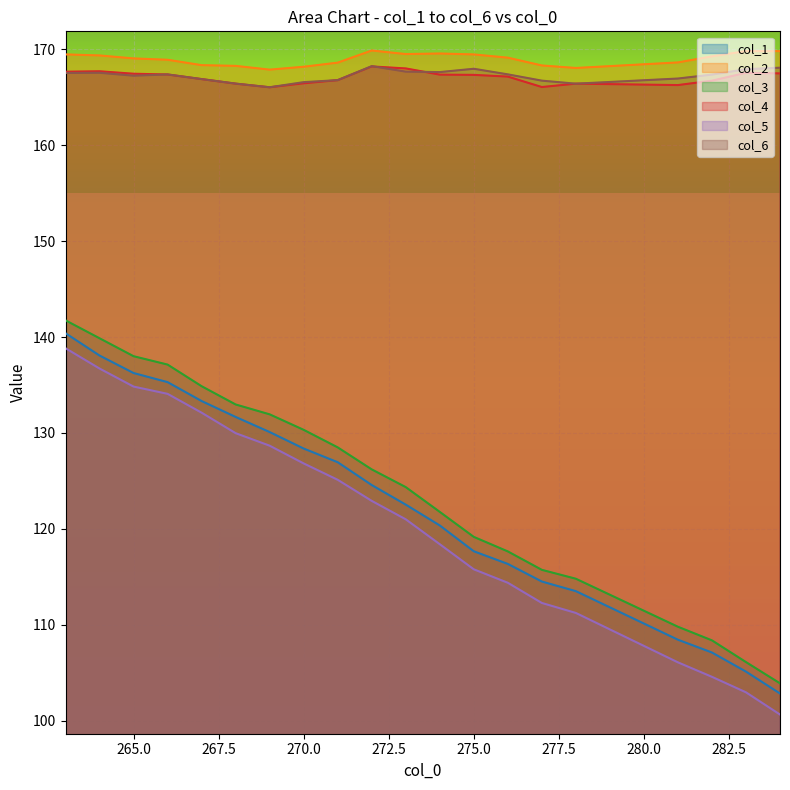

The col_3 series shows 32.1 at 275. True or false?

False